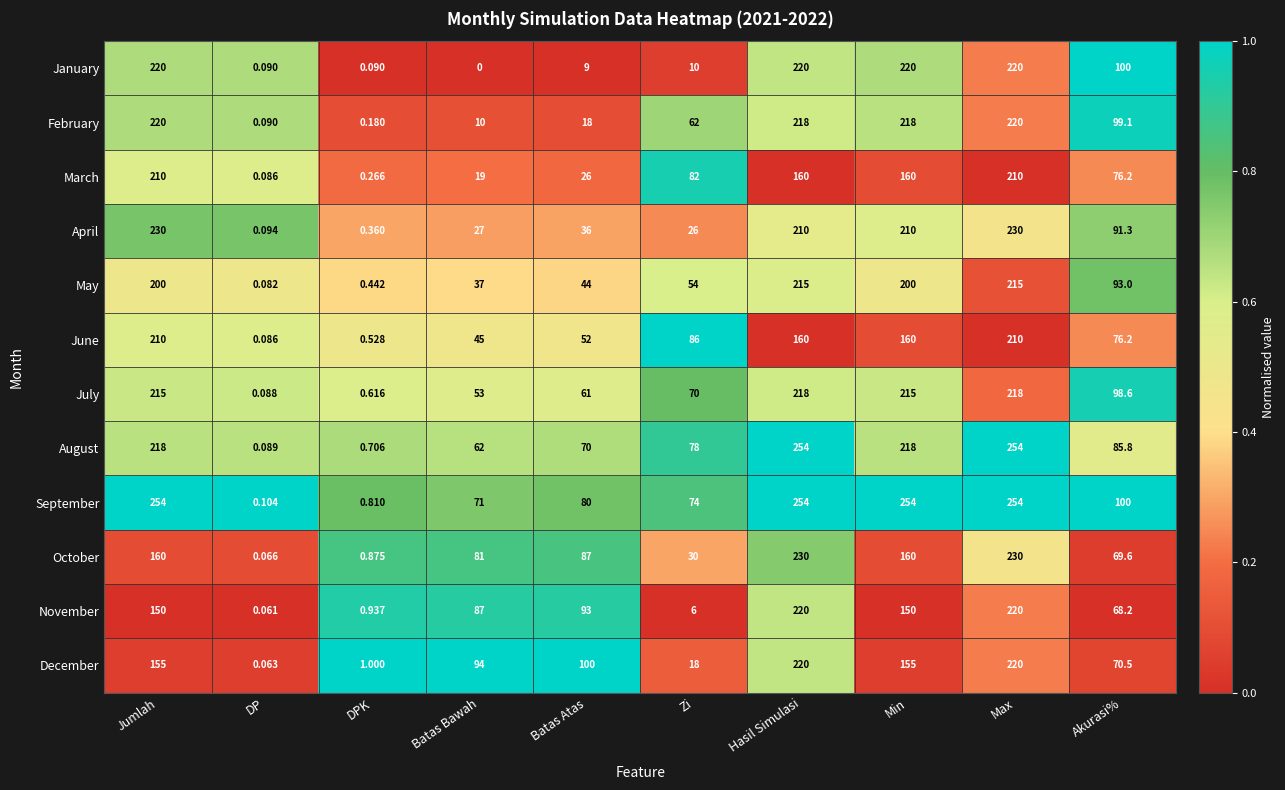

At which label is May closest to 107?

Akurasi%